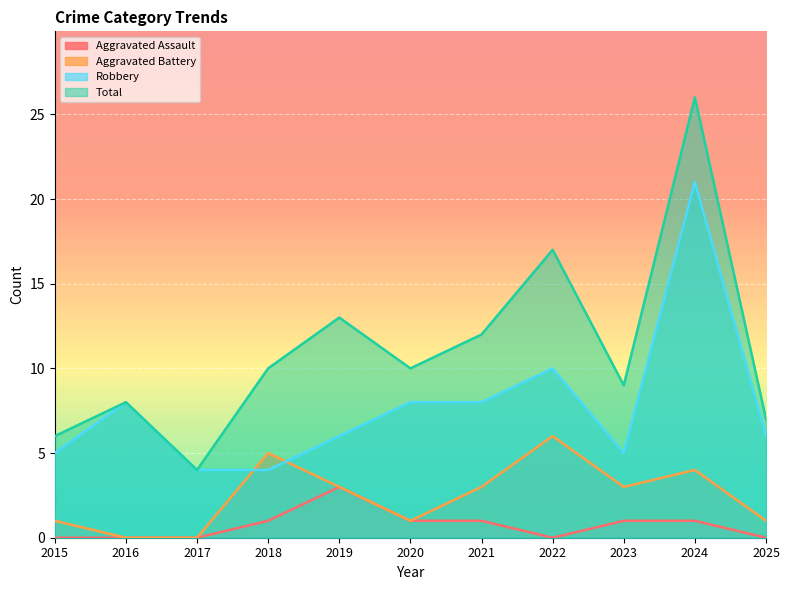

List the series in order of their peak value, highest first.

Total, Robbery, Aggravated Battery, Aggravated Assault